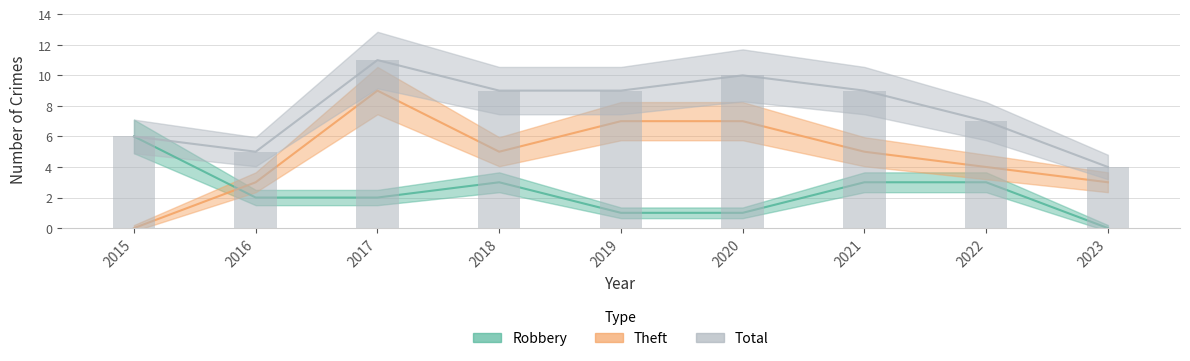

Where does the Robbery series first go above 2?

2015